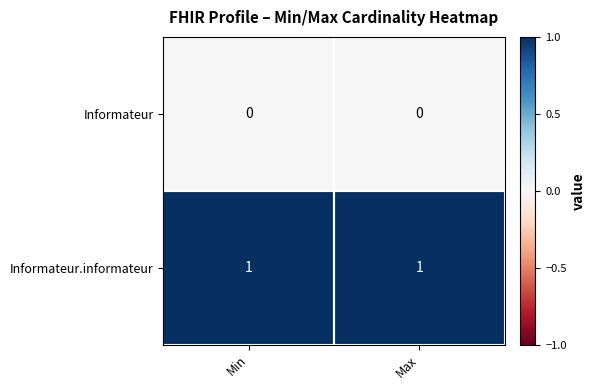

Is the value of Informateur.informateur at Min greater than the value of Informateur at Max?

Yes